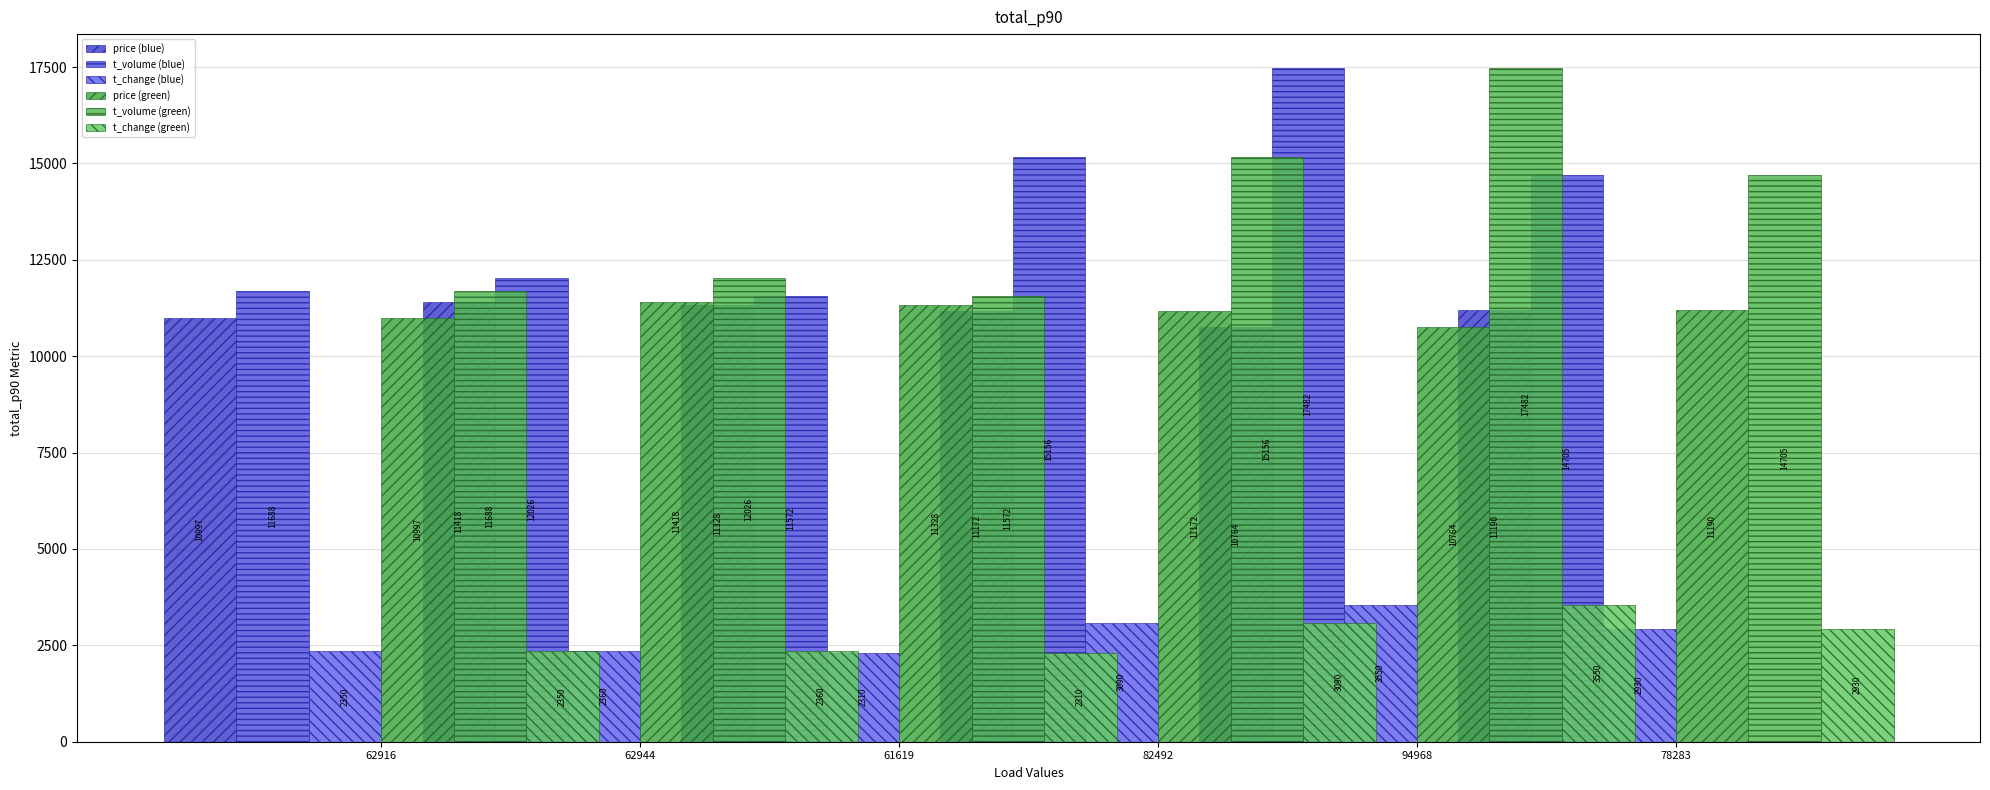

What is the label of the 5th bar from the right?

62944